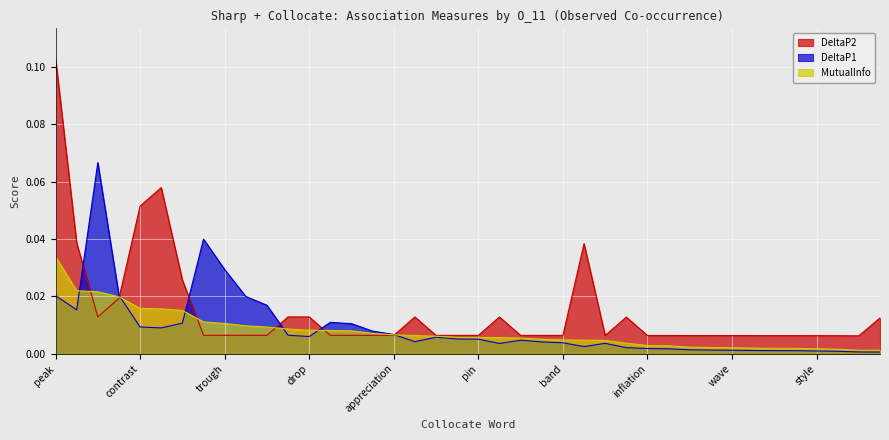

True or false: DeltaP2 has a value of 0.0 at frost.

True